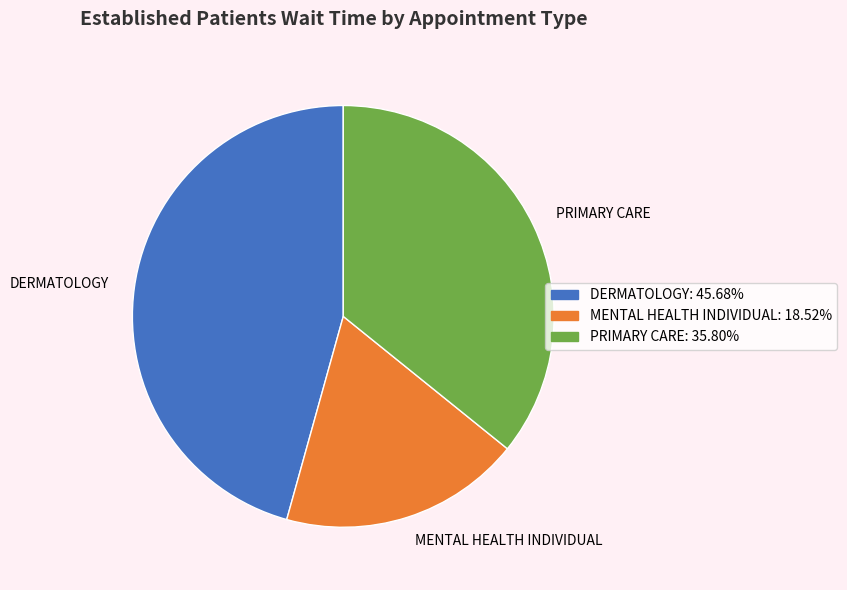

Which slice is the largest?

DERMATOLOGY